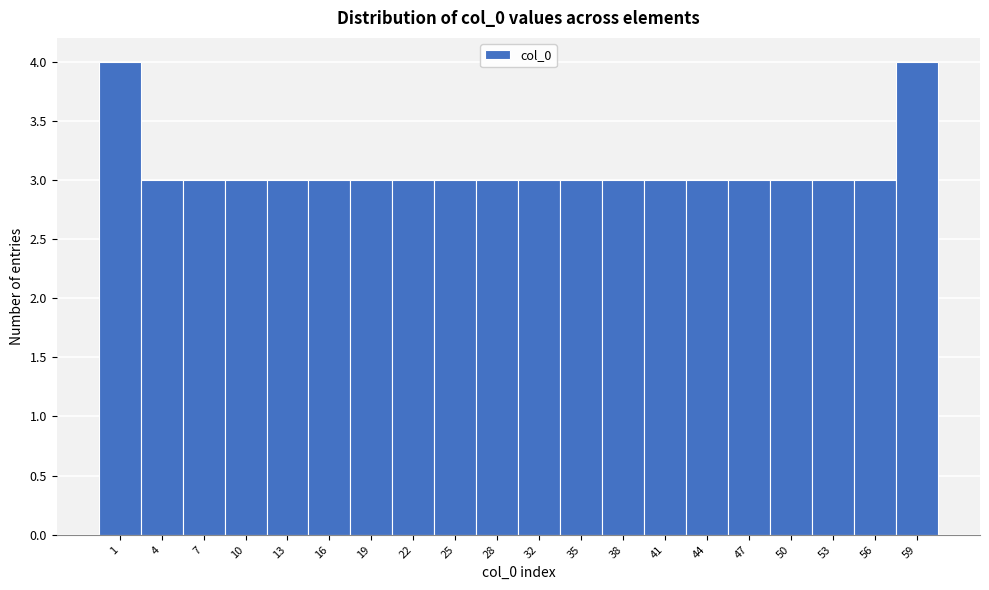

Reading left to right, list all the values displayed in this chart.

1=4	4=3	7=3	10=3	13=3	16=3	19=3	22=3	25=3	28=3	32=3	35=3	38=3	41=3	44=3	47=3	50=3	53=3	56=3	59=4